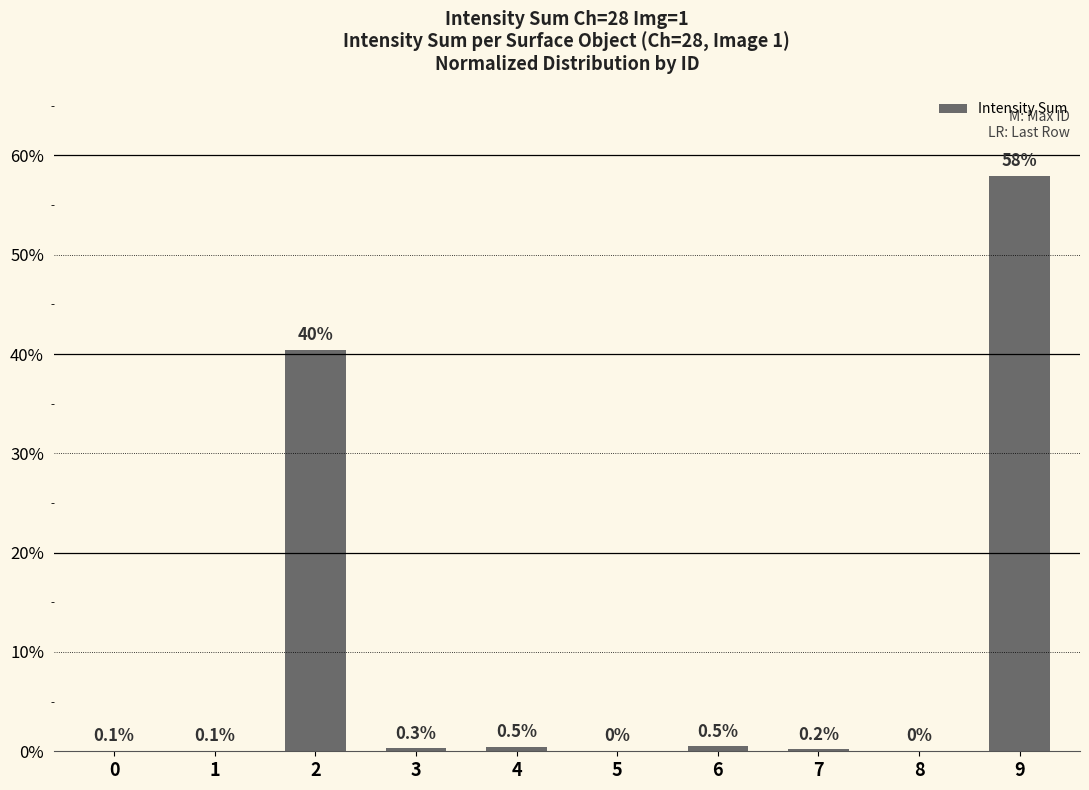

Does the chart contain any negative values?

No